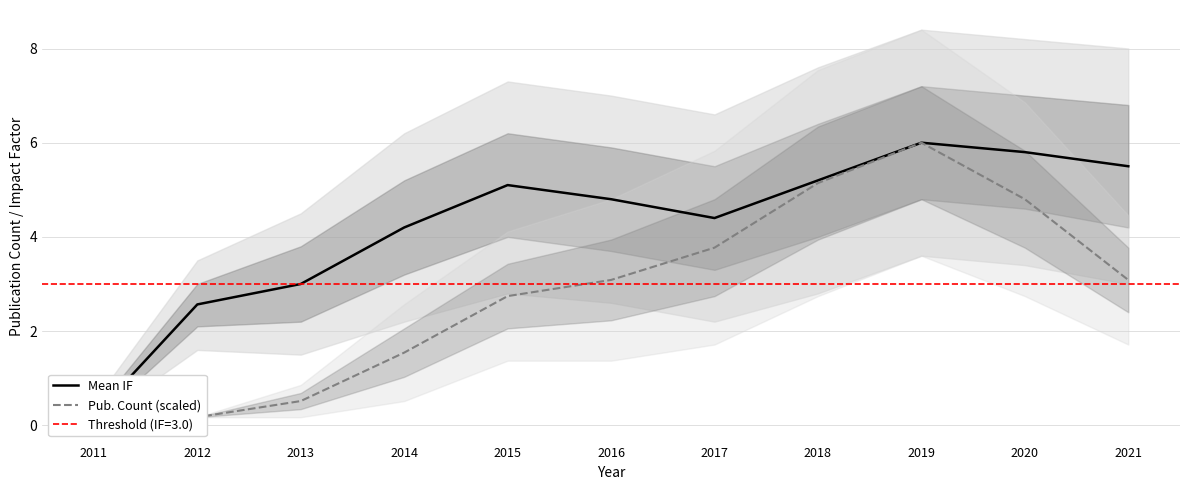

What is the difference between the maximum and minimum values in the Mean IF series?

5.8